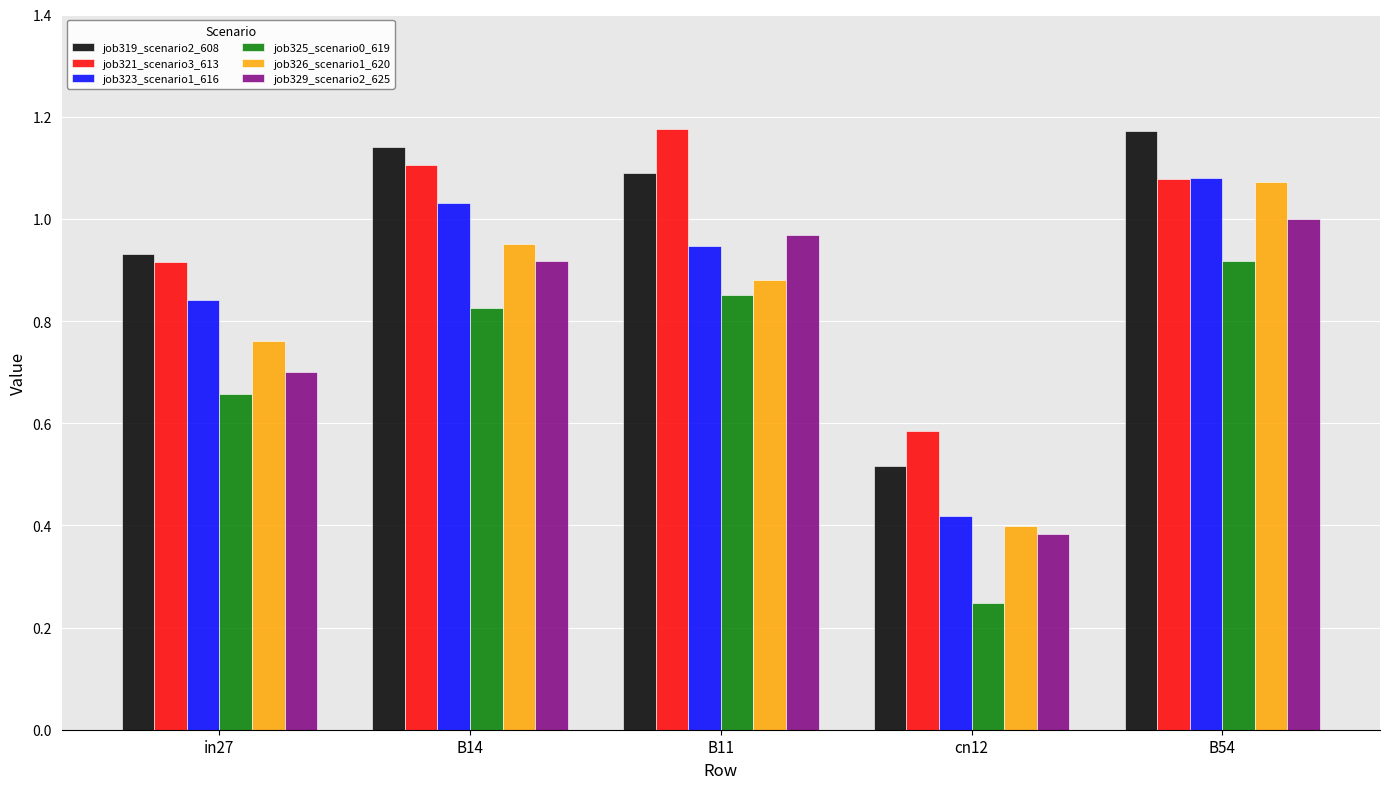

At which label does job321_scenario3_613 reach its minimum?

cn12